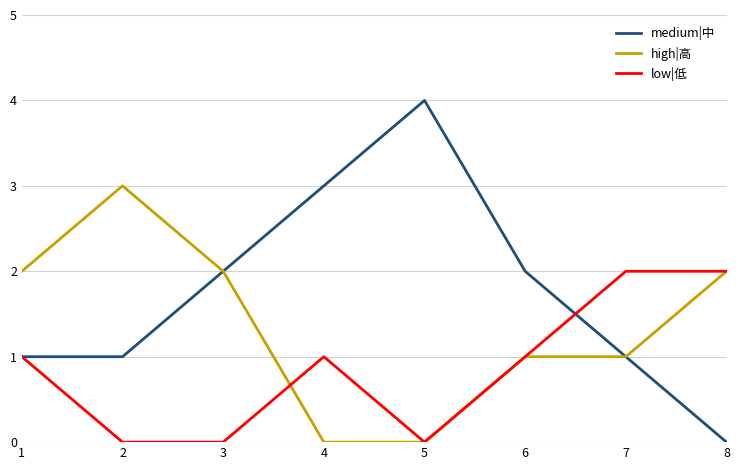

What is the difference between the maximum and minimum values in the medium|中 series?

4